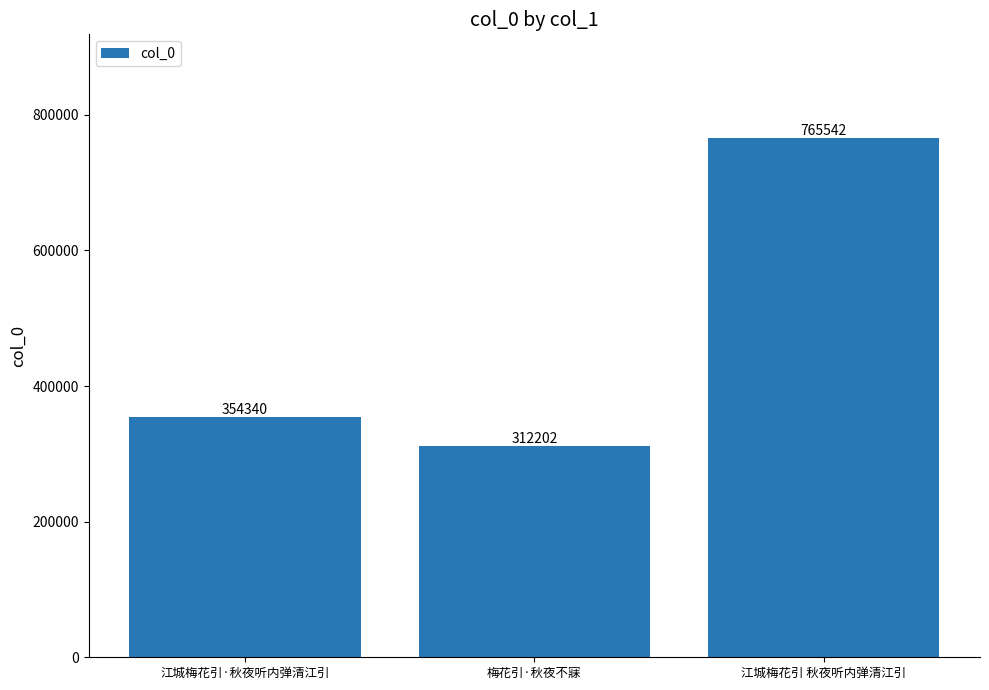

What is the average value?

477361